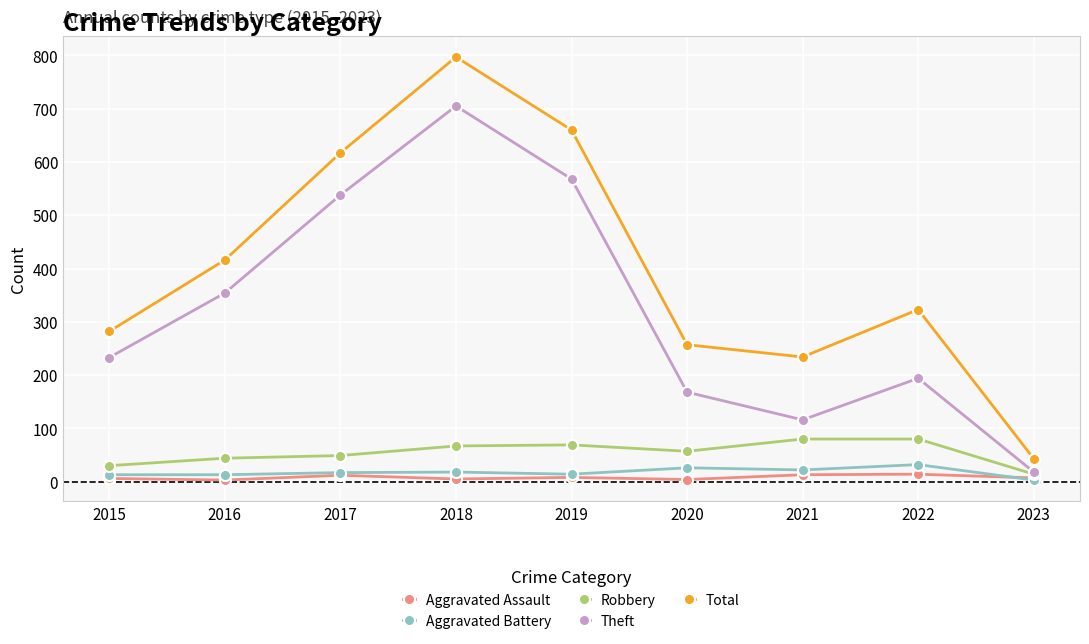

At which category is the sum across all series the highest?

2018